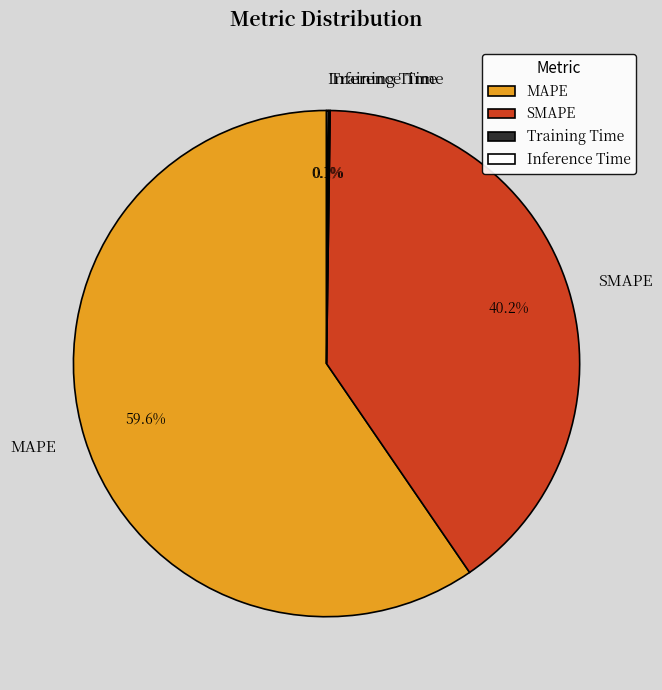

What portion of the pie excludes MAPE?

40.4%